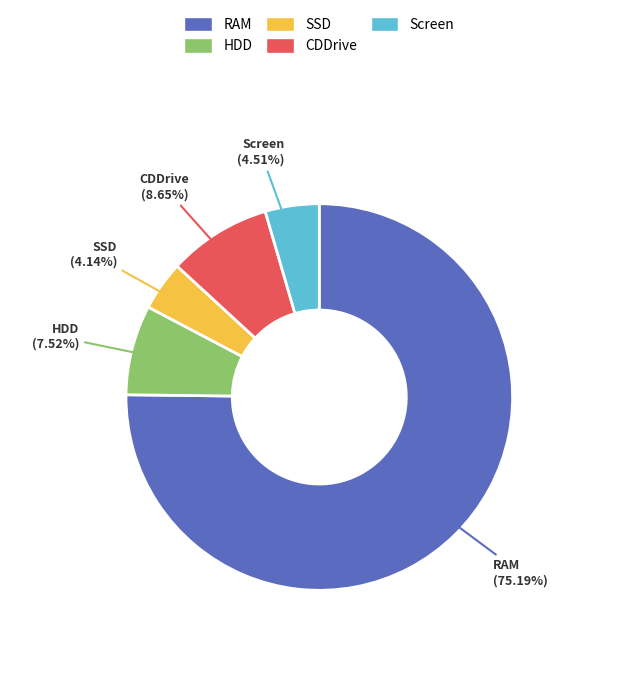

How much of the chart is everything except RAM?

24.8%